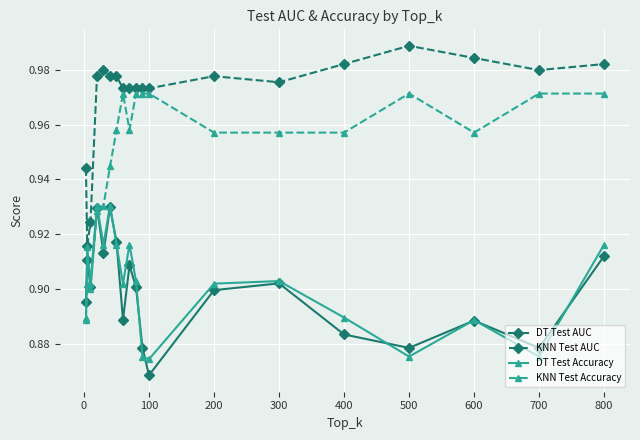

Which series has the largest range (max minus min)?

KNN Test Accuracy